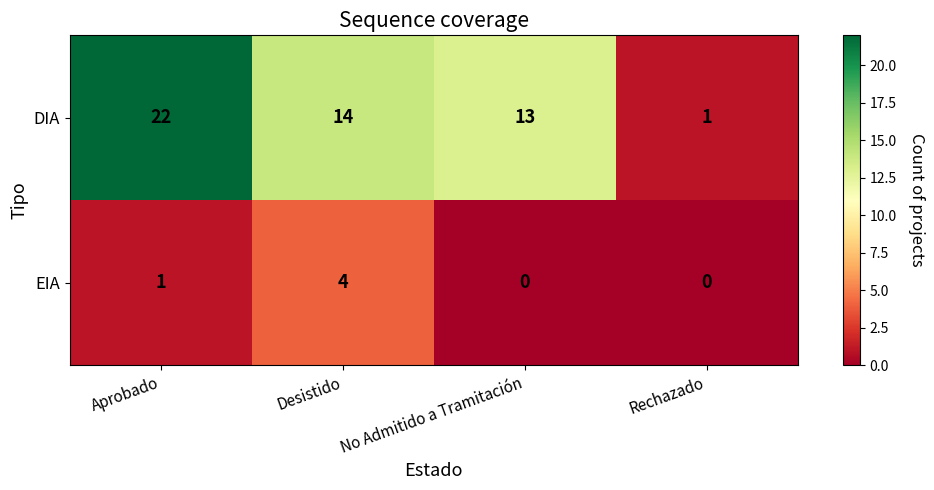

What is the sum of all DIA values?

50